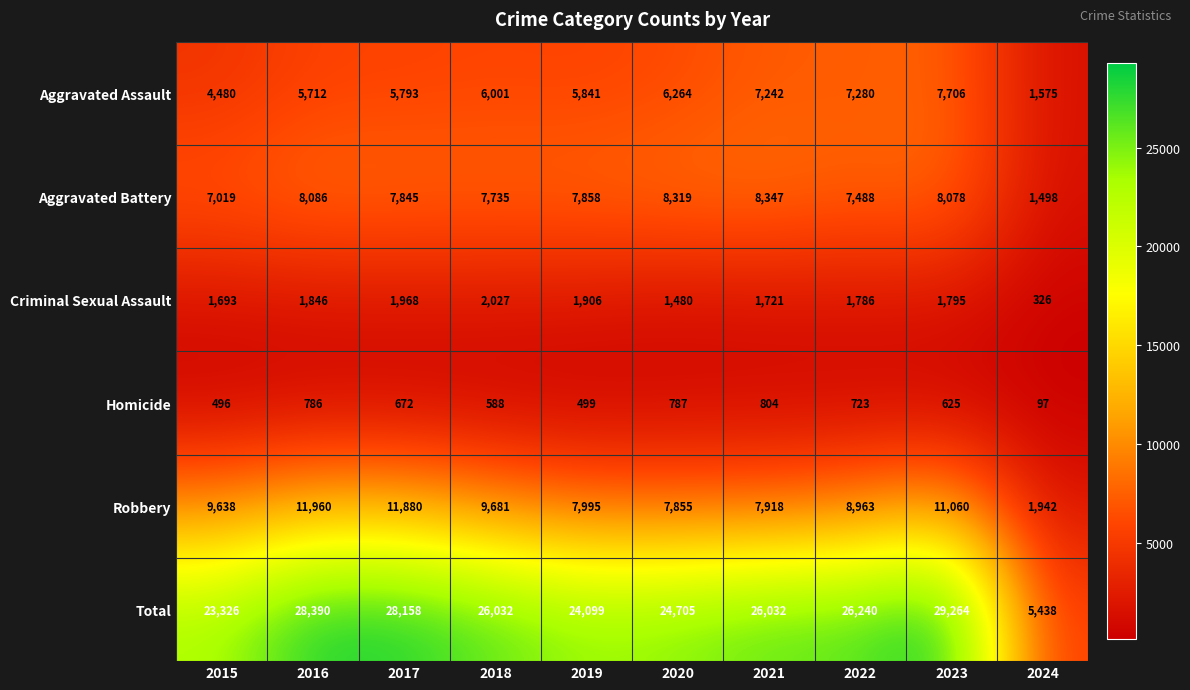

What is the difference between the maximum and minimum values in the Aggravated Battery series?

6849